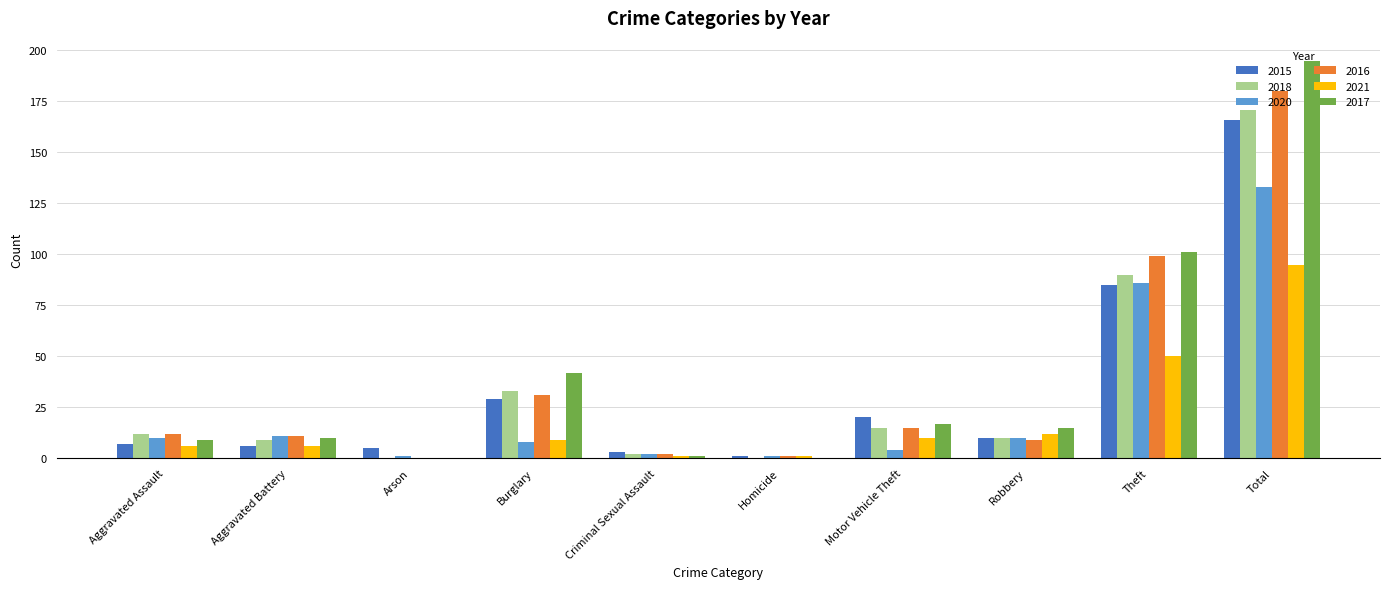

Reading left to right, transcribe all the data shown in this chart.

2015: 7	6	5	29	3	1	20	10	85	166
2018: 12	9	0	33	2	0	15	10	90	171
2020: 10	11	1	8	2	1	4	10	86	133
2016: 12	11	0	31	2	1	15	9	99	180
2021: 6	6	0	9	1	1	10	12	50	95
2017: 9	10	0	42	1	0	17	15	101	195